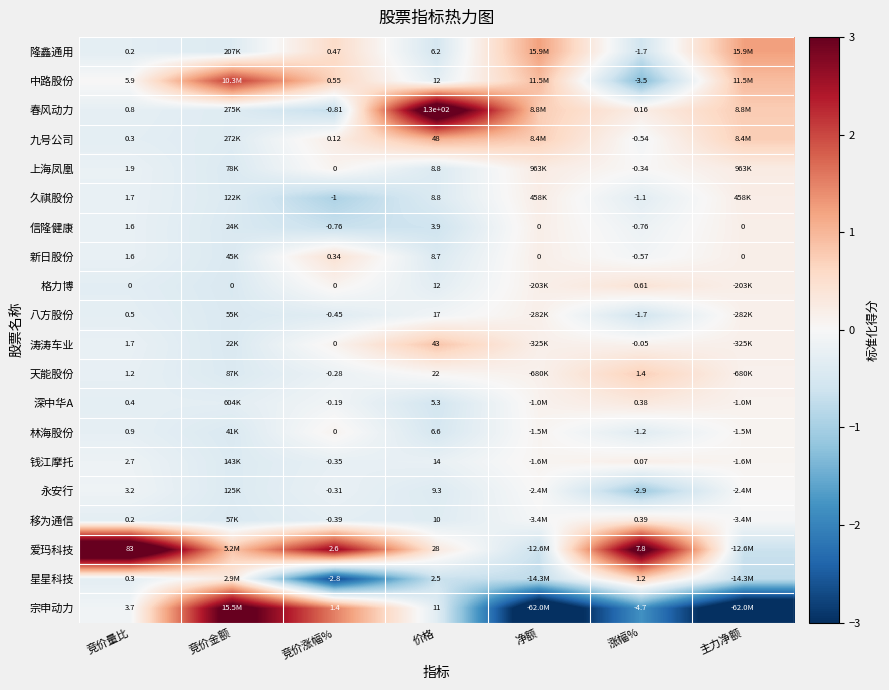

Which series changed the most between 竞价涨幅% and 价格?

春风动力